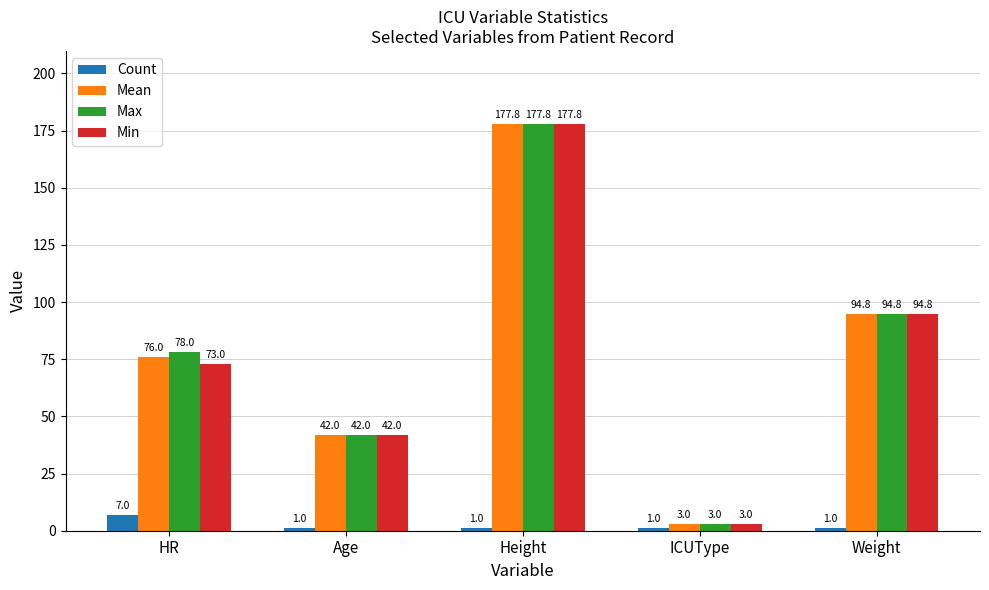

Reading left to right, what are all the values shown in this chart?

Count: HR=7.0	Age=1.0	Height=1.0	ICUType=1.0	Weight=1.0
Mean: HR=76.0	Age=42.0	Height=177.8	ICUType=3.0	Weight=94.8
Max: HR=78.0	Age=42.0	Height=177.8	ICUType=3.0	Weight=94.8
Min: HR=73.0	Age=42.0	Height=177.8	ICUType=3.0	Weight=94.8